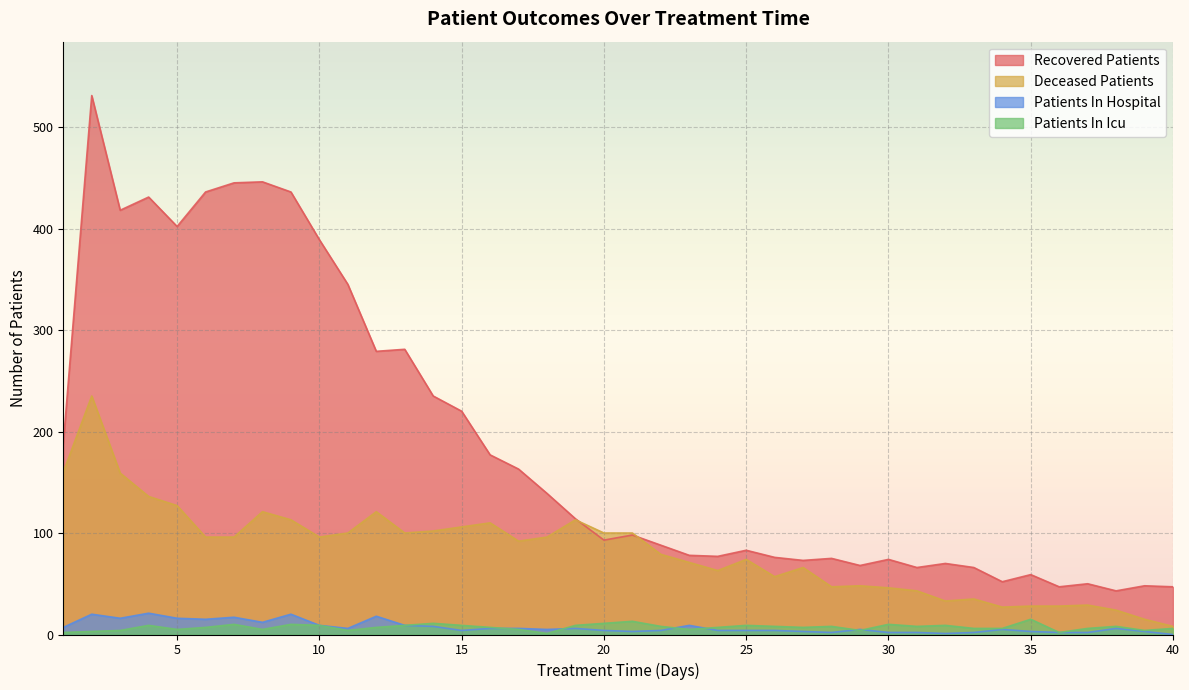

At which label does deceased_patients reach its minimum?

40